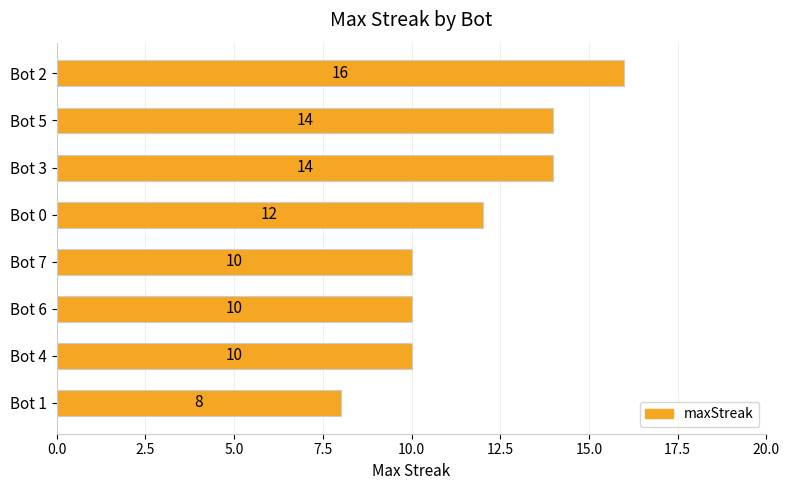

What is the label of the 1st bar from the bottom?

Bot 1